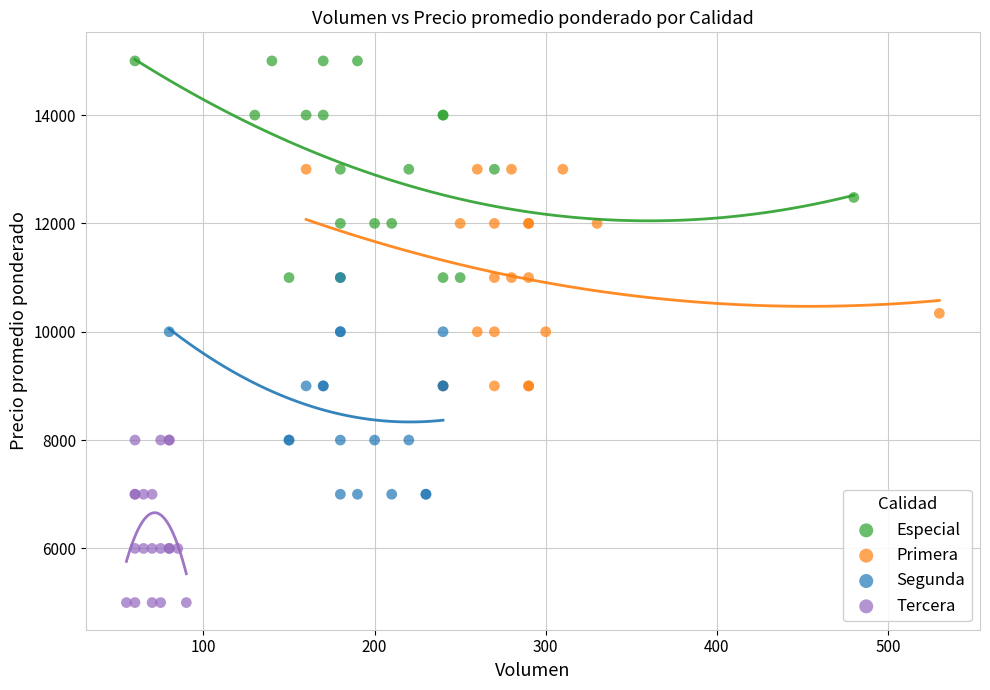

Which series reaches the maximum Y coordinate?

Especial